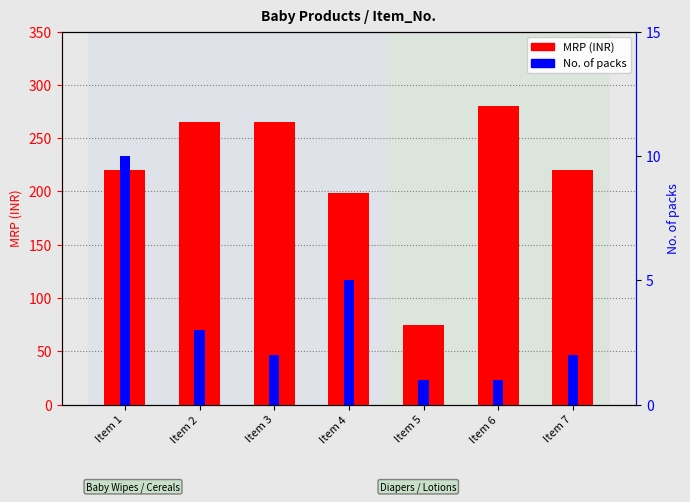

What is the difference between the maximum and minimum values in the No. of packs series?

9